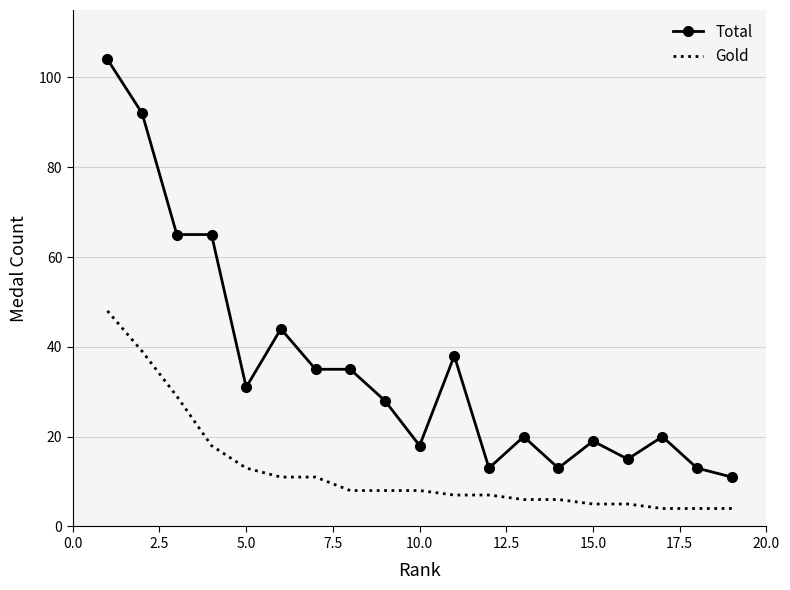

What is the difference between the maximum and second lowest values in the Gold series?

44